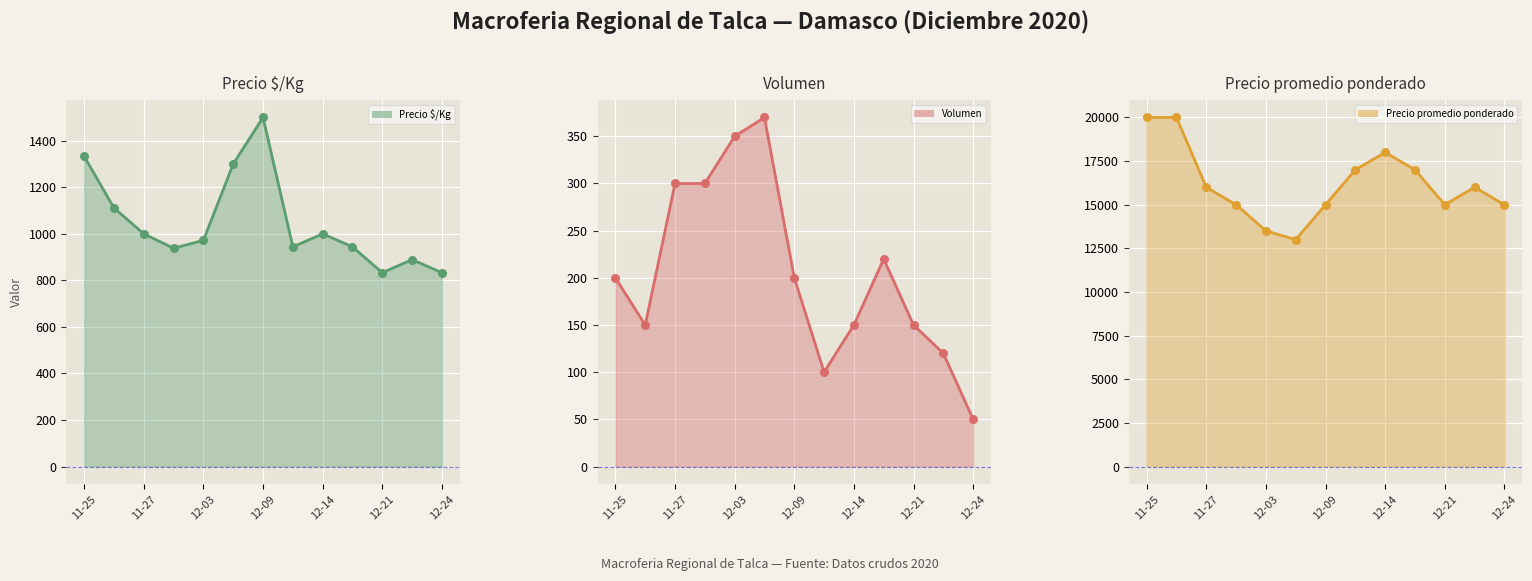

What is the total value across all series at 11-25?

21533